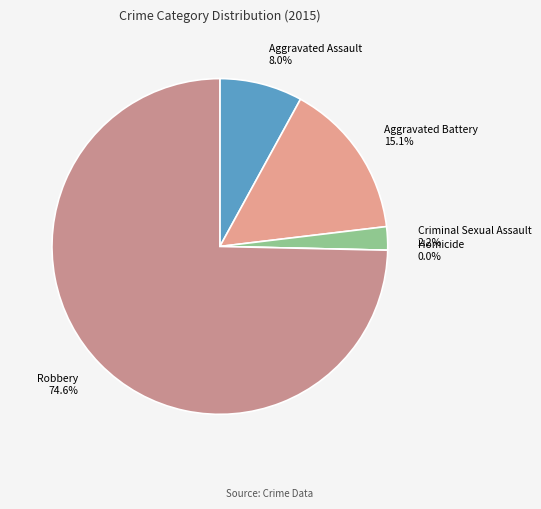

Which slice represents more than half of the pie?

Robbery